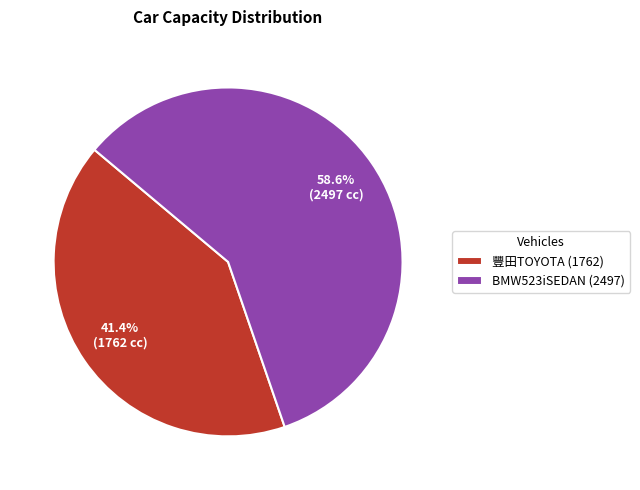

Is there a majority slice in this chart?

Yes